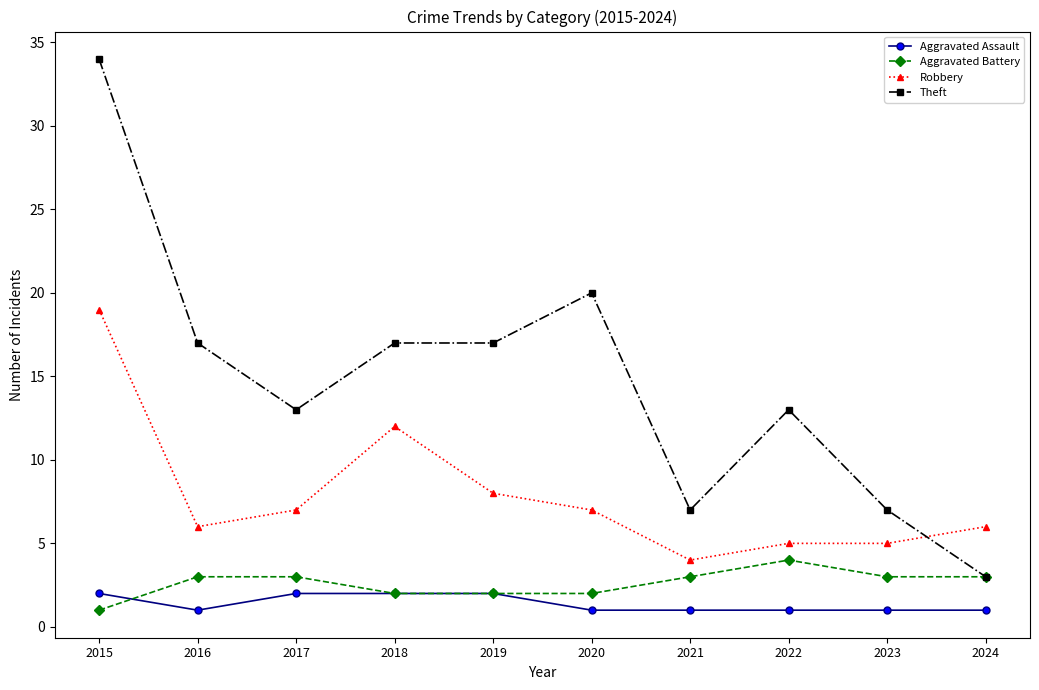

At 2016, list the series in order from smallest to largest.

Aggravated Assault, Aggravated Battery, Robbery, Theft